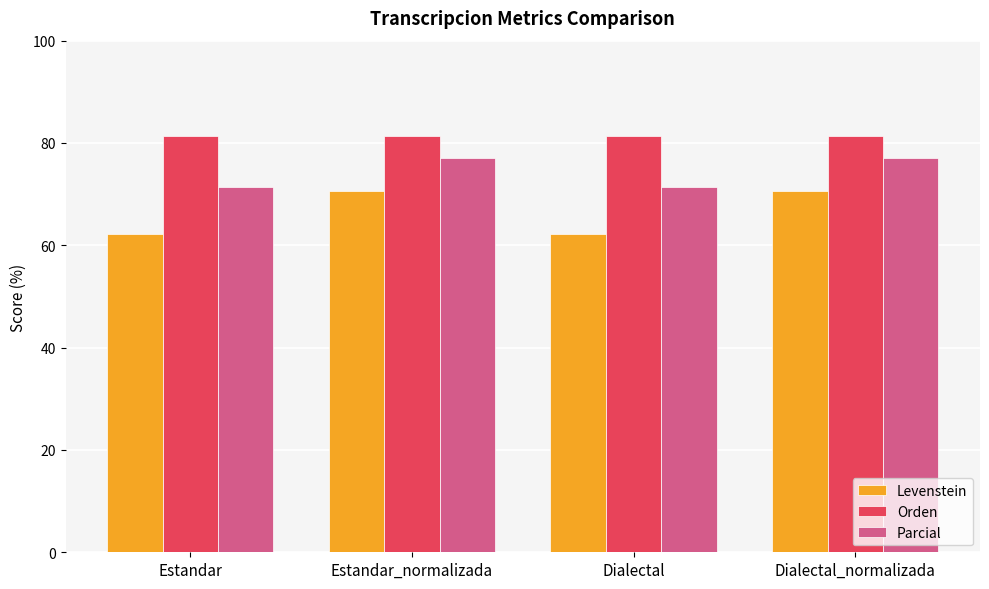

What position from the right is Estandar_normalizada?

3